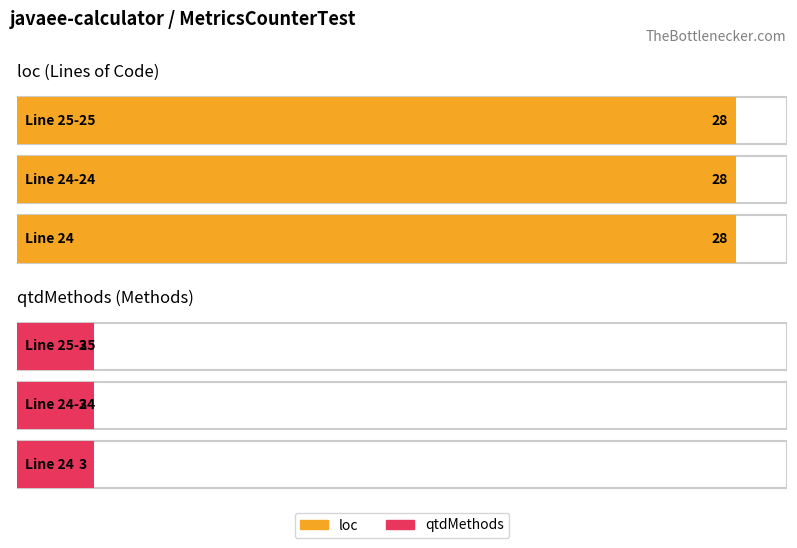

What is the total value across all series at 25-25?

31